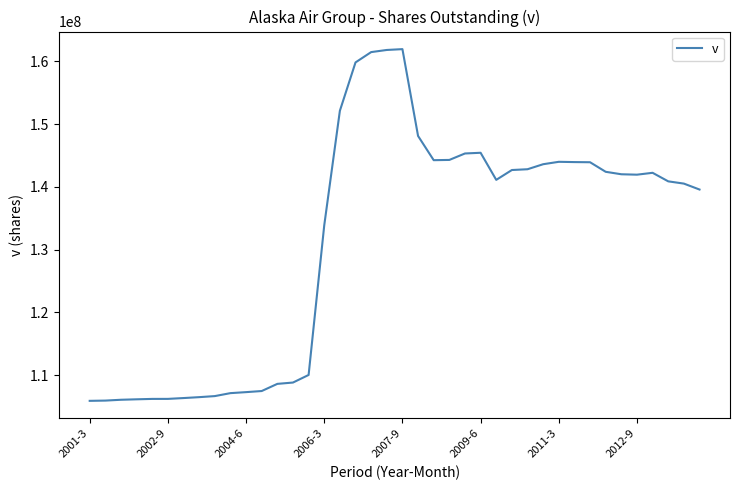

What is the minimum value shown in the chart?

105884000